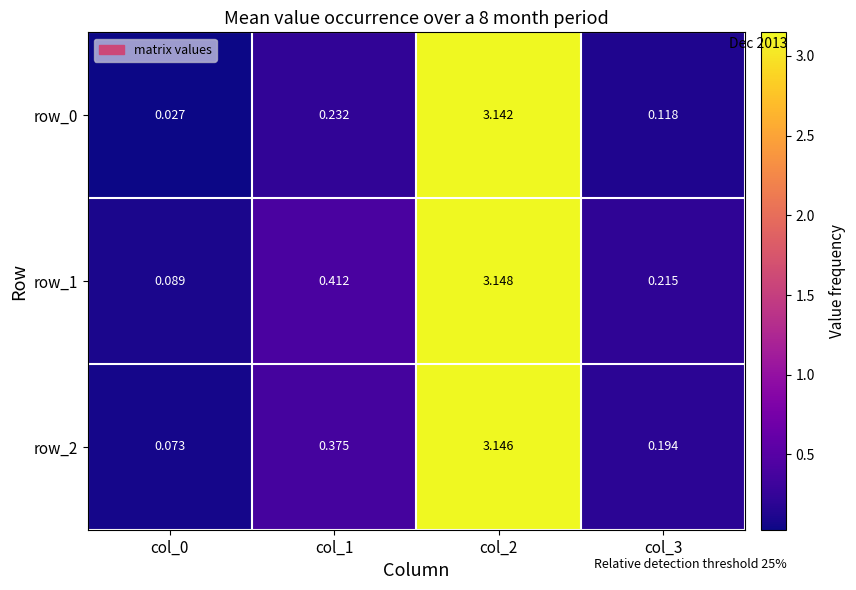

Is the value of row_1 at col_3 greater than the value of row_2 at col_2?

No